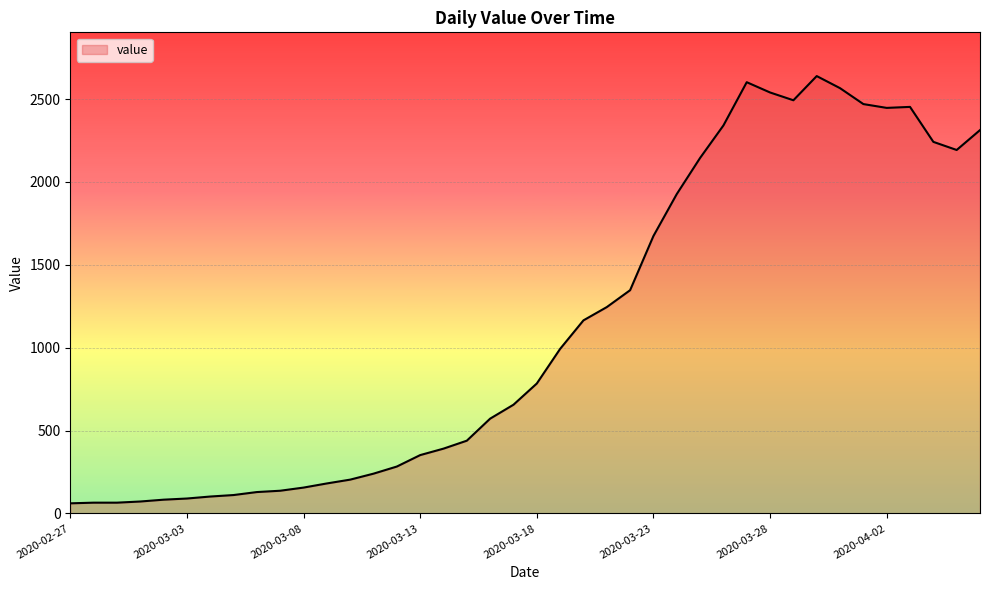

What is the difference between the maximum and minimum values?

2578